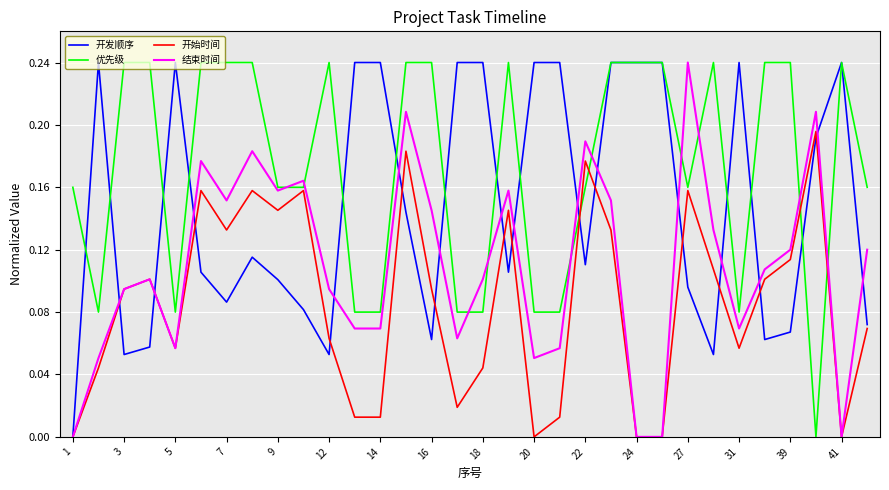

Which series has the largest total across all categories?

优先级